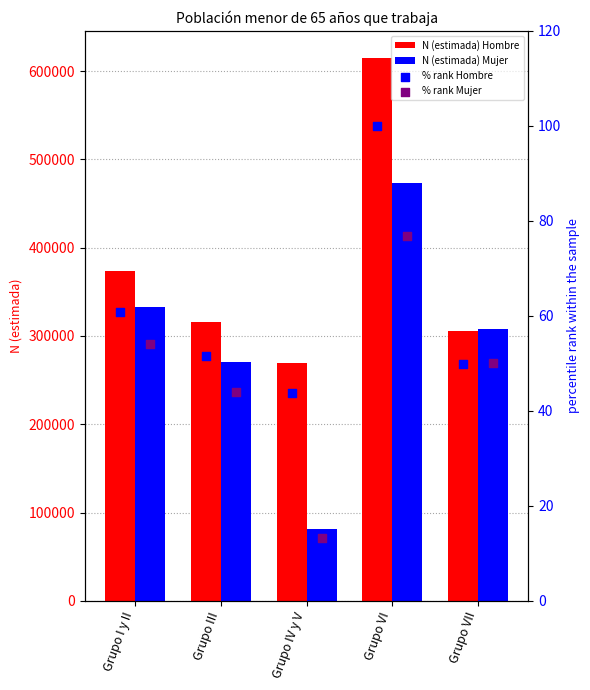

Which series reaches the minimum Y coordinate?

% rank Mujer